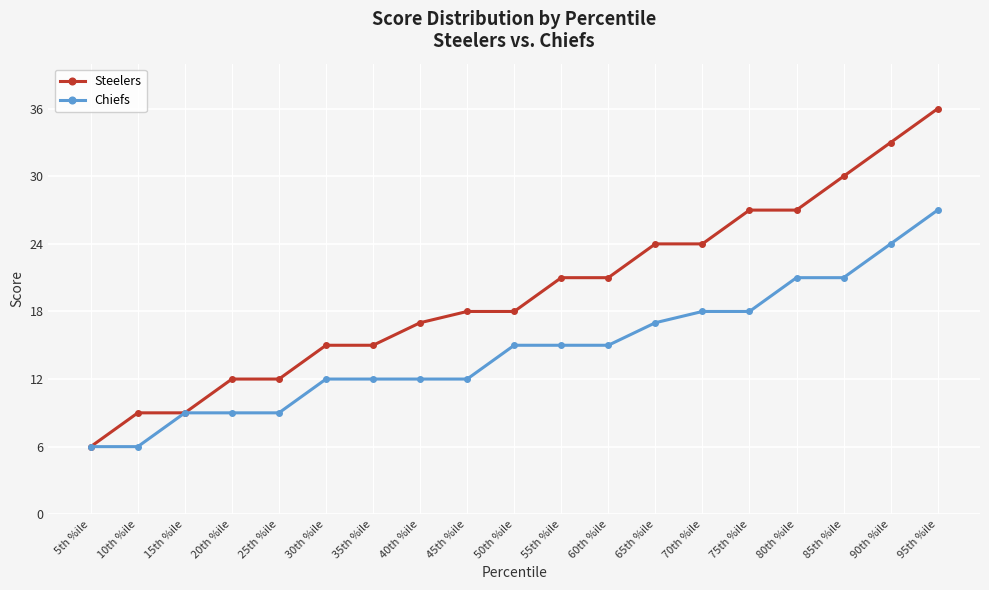

What is the total value across all series at 95th %ile?

63